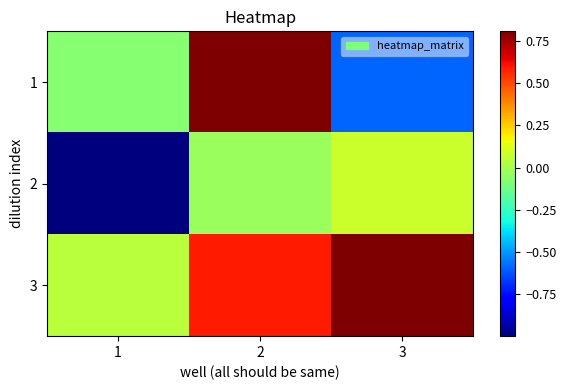

Reading right to left, extract all data points from this chart.

1: 3=-0.6	2=0.8	1=-0.1
2: 3=0.1	2=-0.0	1=-1.0
3: 3=0.8	2=0.6	1=0.0